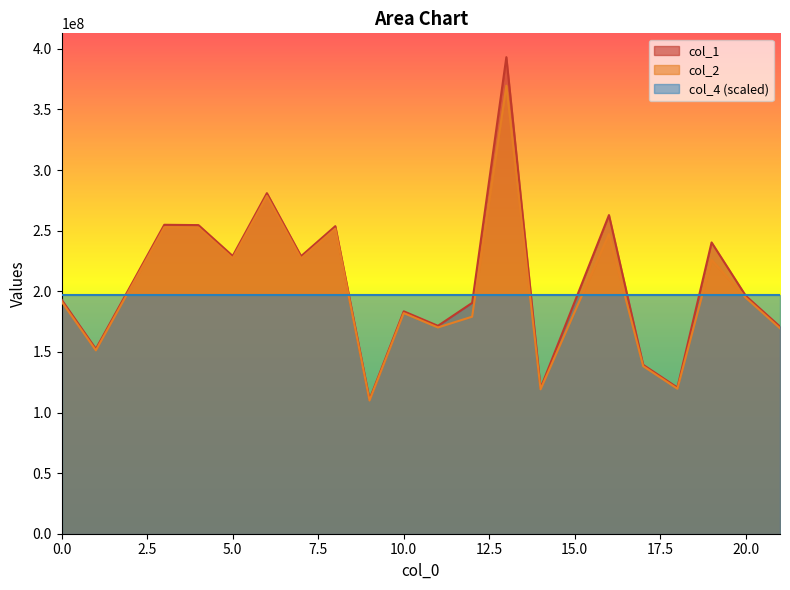

Which series has the largest total across all categories?

col_1